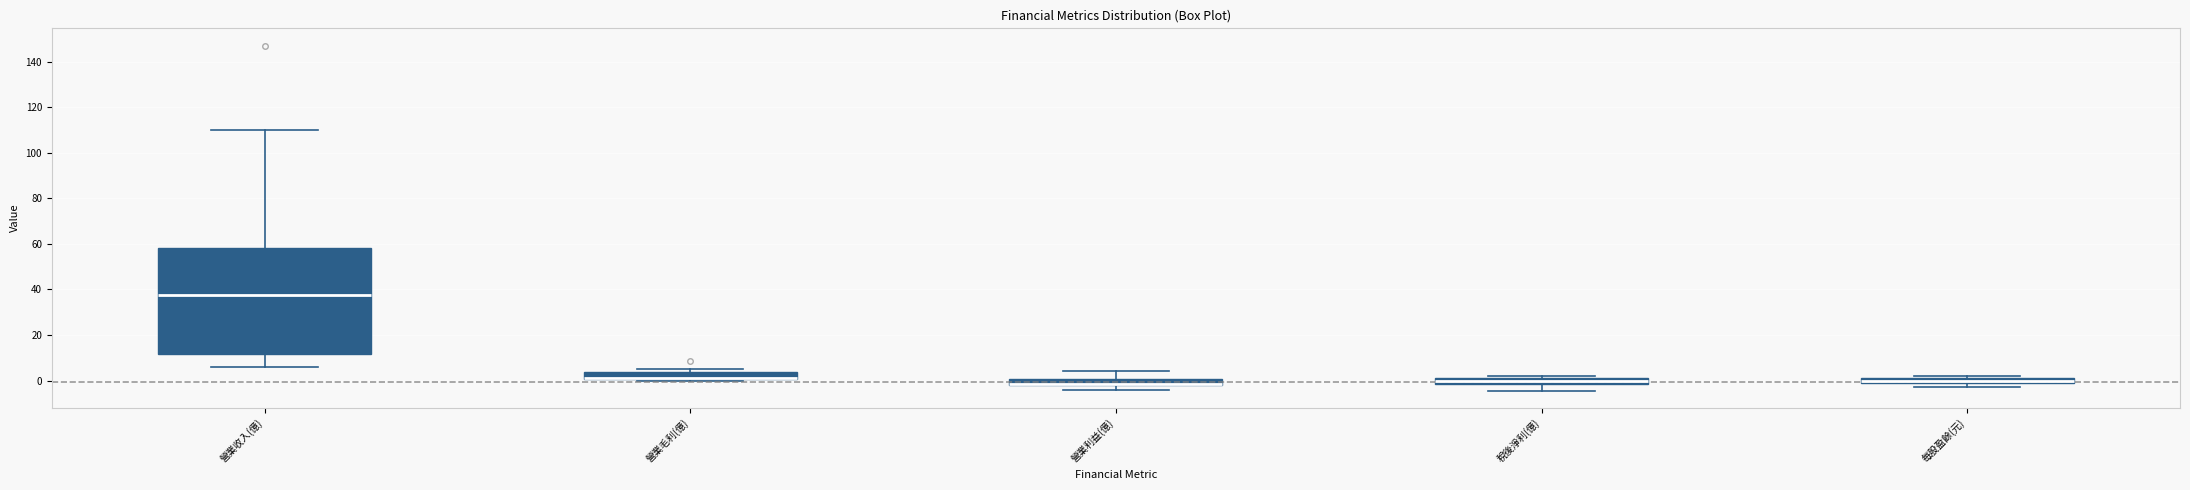

Comparing the boxes themselves (not the whiskers), which one is the tallest?

營業收入(億)